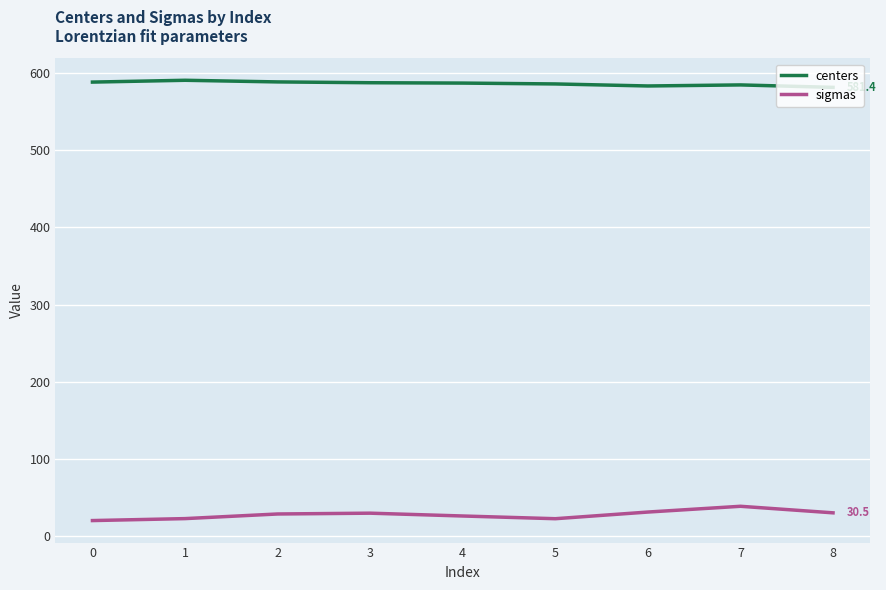

Does the chart display data point markers on the line(s)?

No